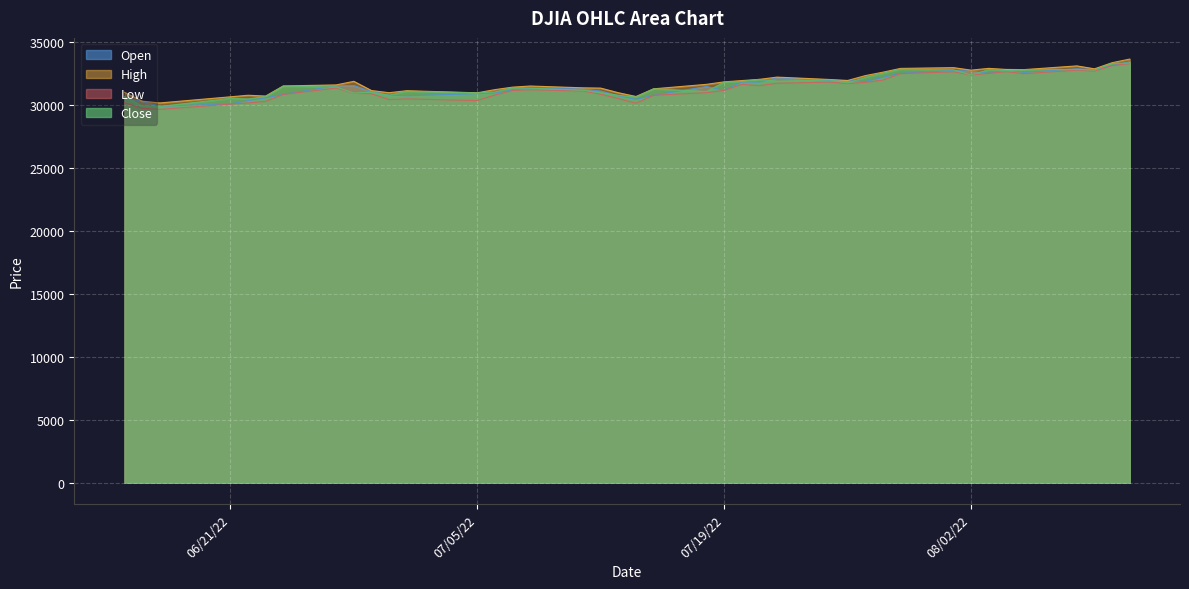

Which series has the largest range (max minus min)?

Low